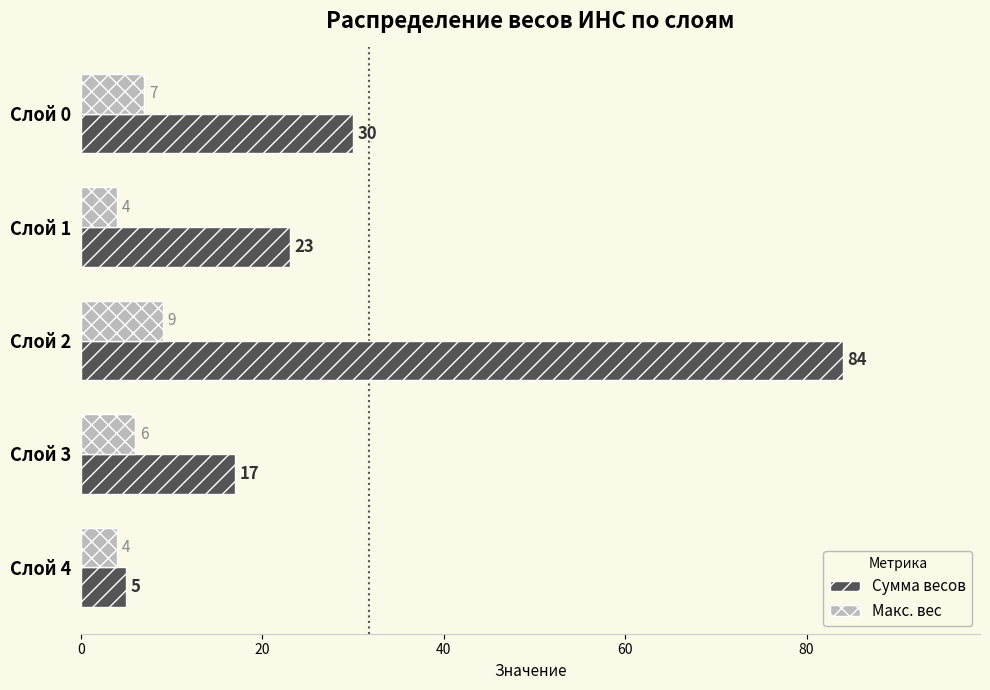

True or false: Макс. вес has a value of 6 at Слой 3.

True